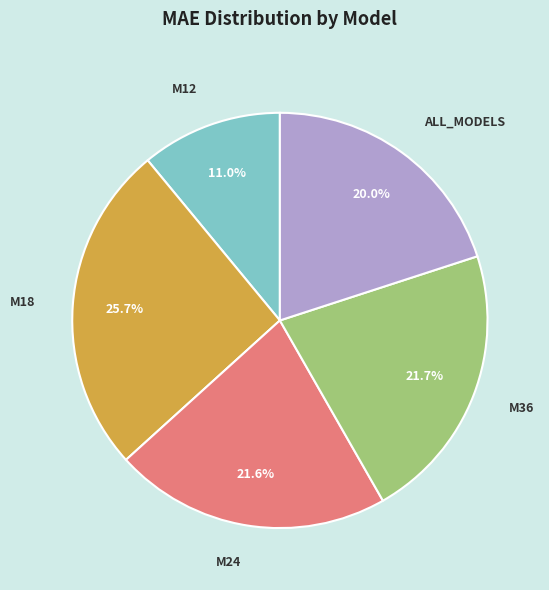

Between M12 and M24, which is larger?

M24